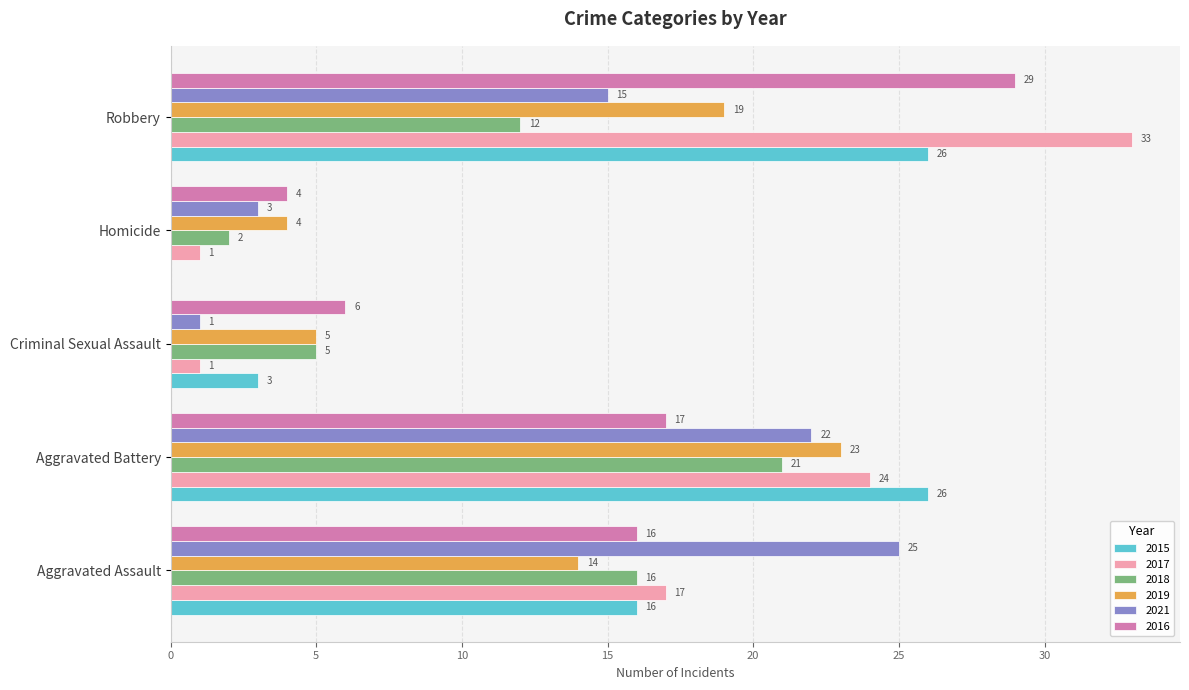

At which category is the sum across all series the highest?

Robbery